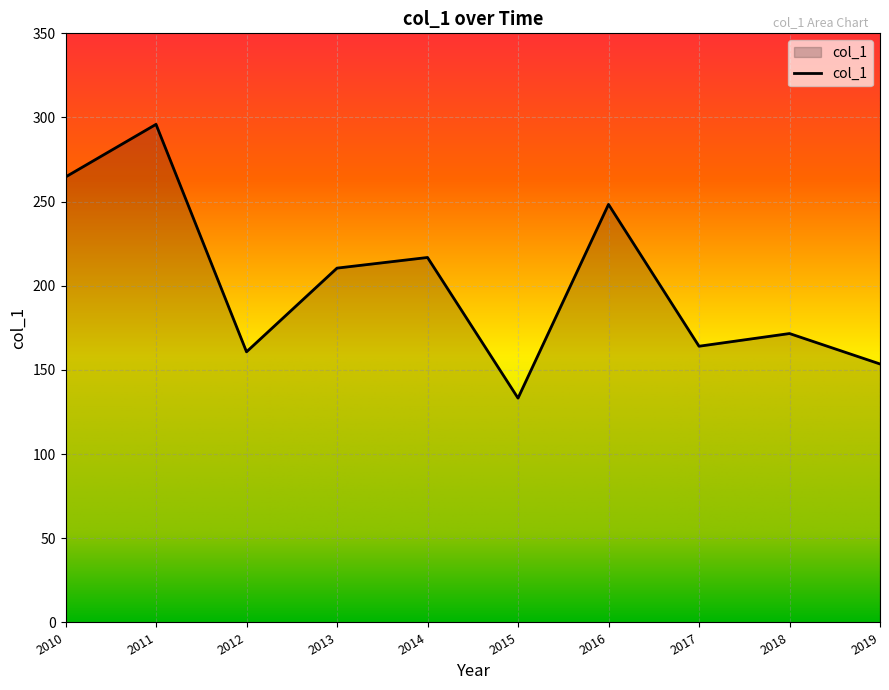

At which label does the data first exceed 210?

2010